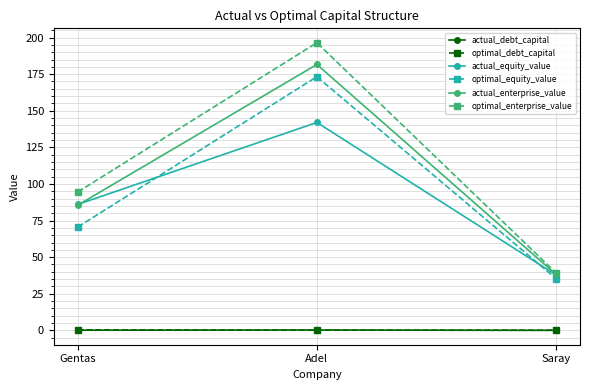

Which series has the widest spread of values?

optimal_enterprise_value